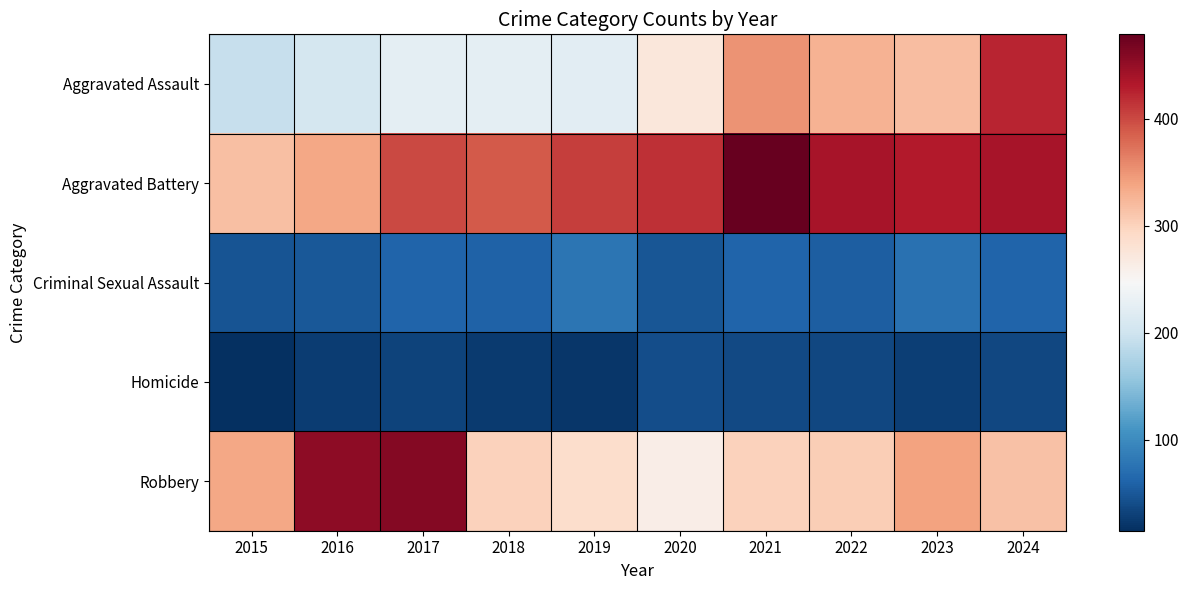

Which series has the largest total across all categories?

Aggravated Battery